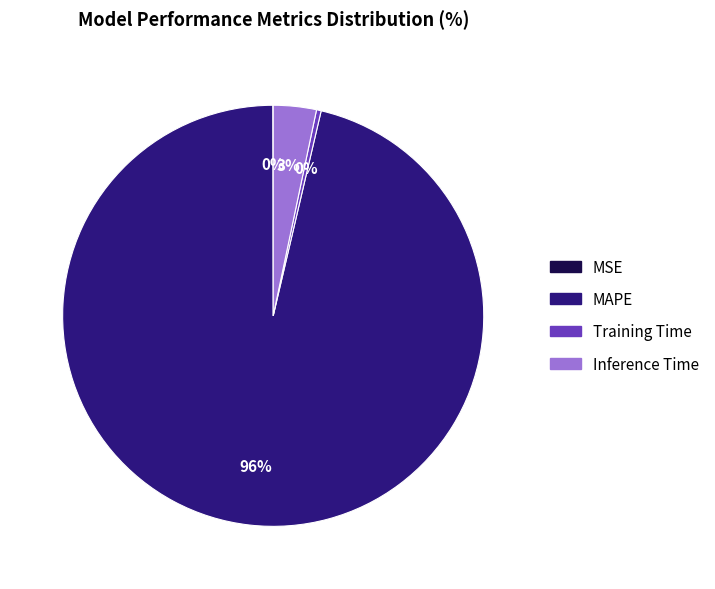

To the nearest percent, what is the average slice percentage?

25%